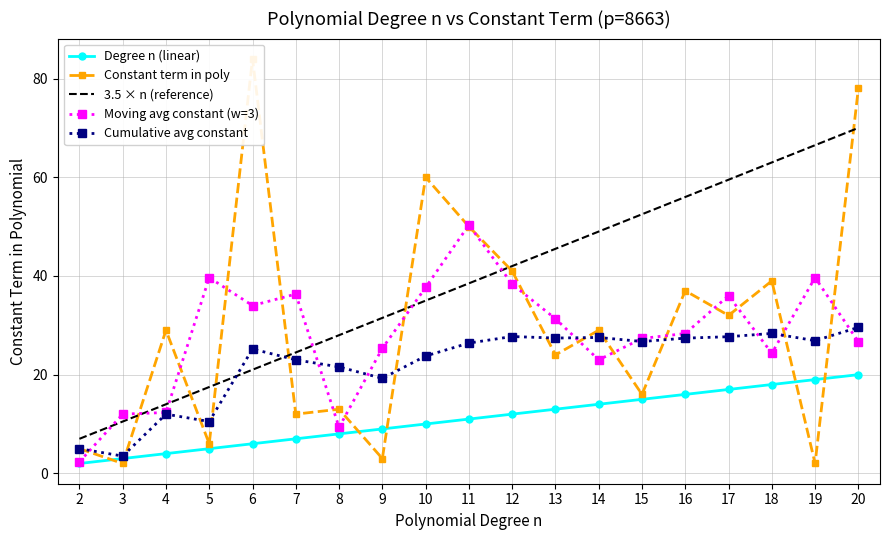

The value of Degree n (linear) at 10 is 14.7. True or false?

False